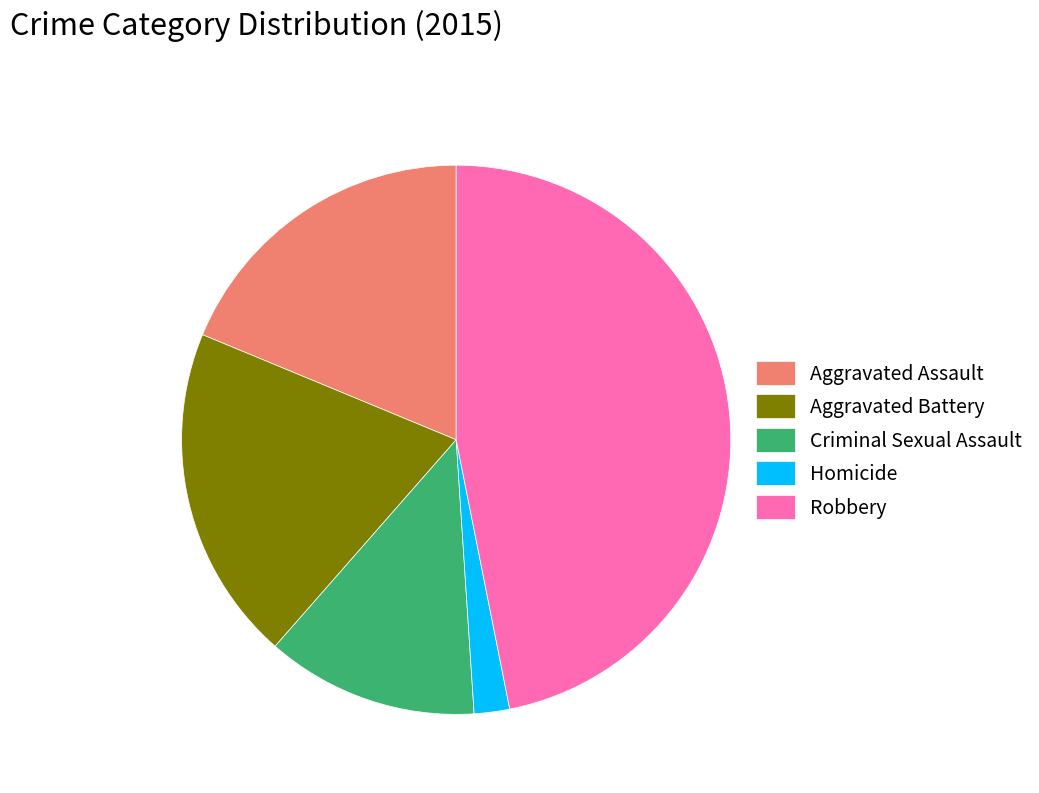

Rank the categories by value from highest to lowest.

Robbery, Aggravated Battery, Aggravated Assault, Criminal Sexual Assault, Homicide